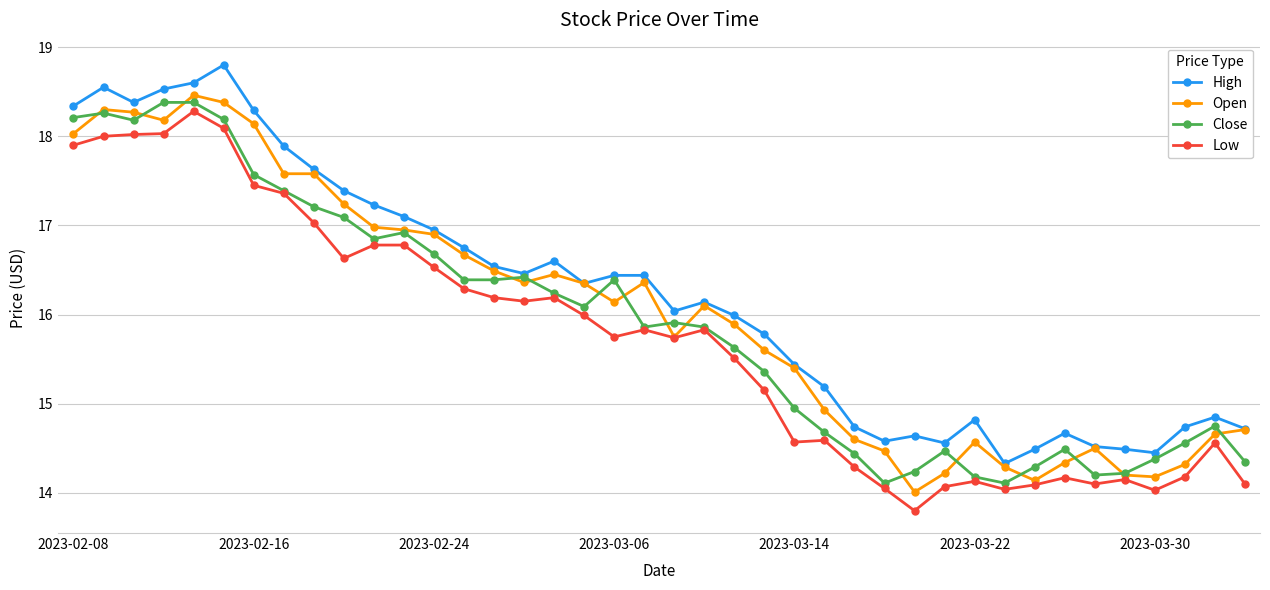

What is the highest value of the High series?

18.8